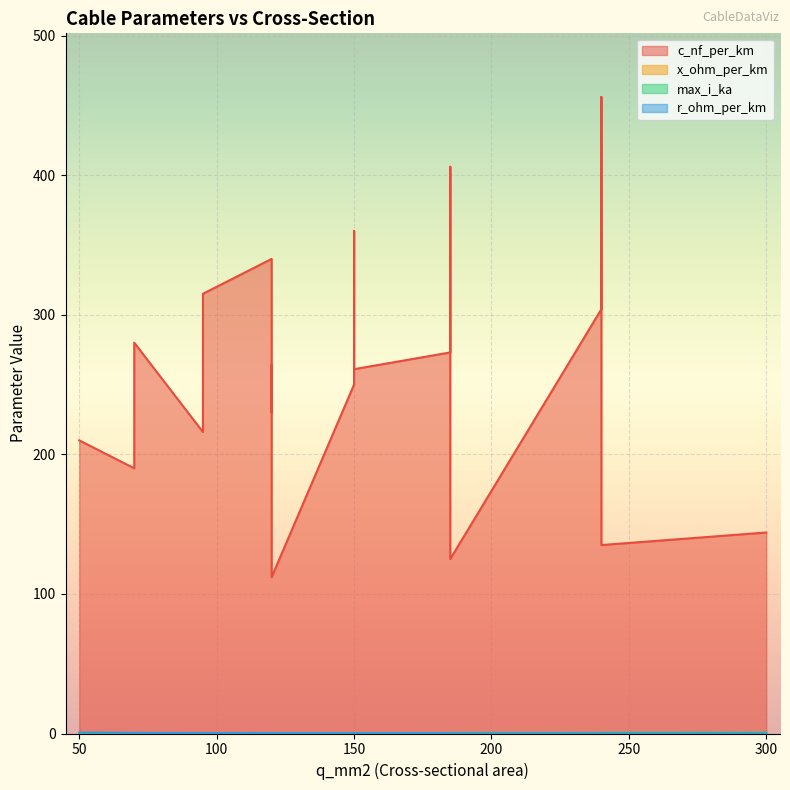

True or false: x_ohm_per_km and max_i_ka cross at least once.

False